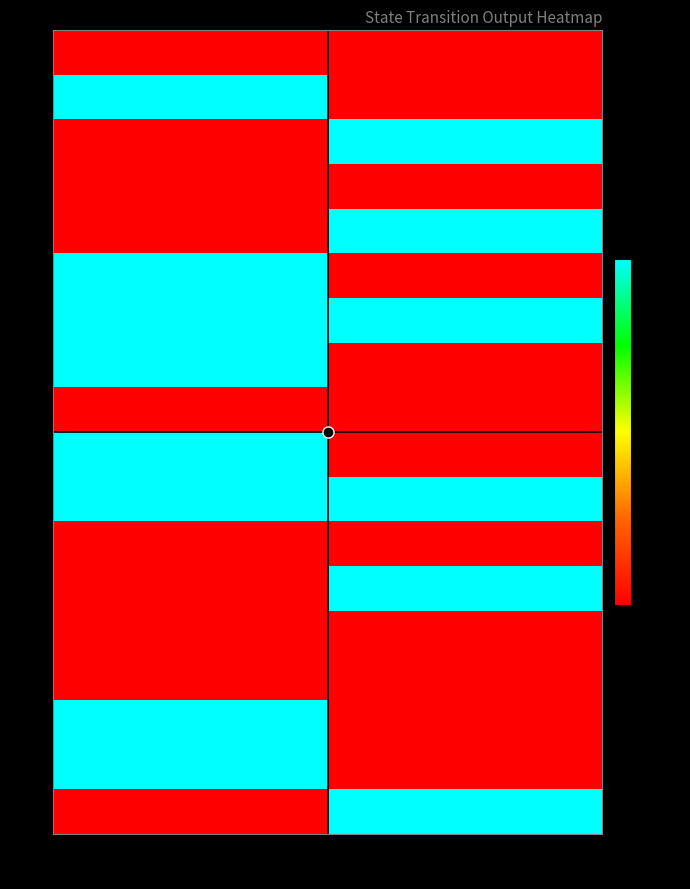

What is the maximum value shown in the chart?

1